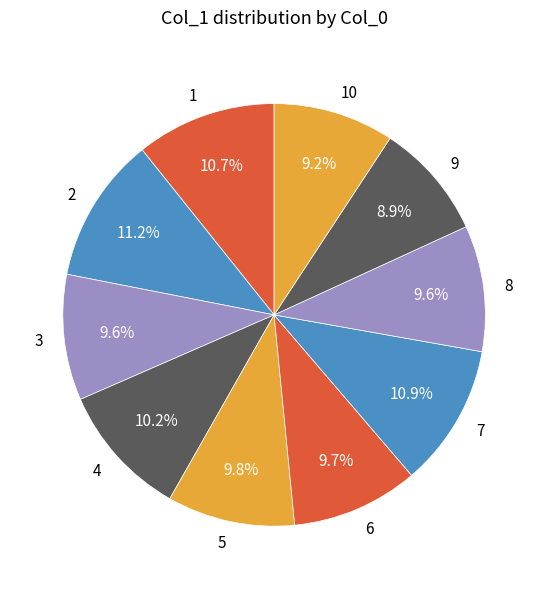

Which has a higher value, 3 or 7?

7